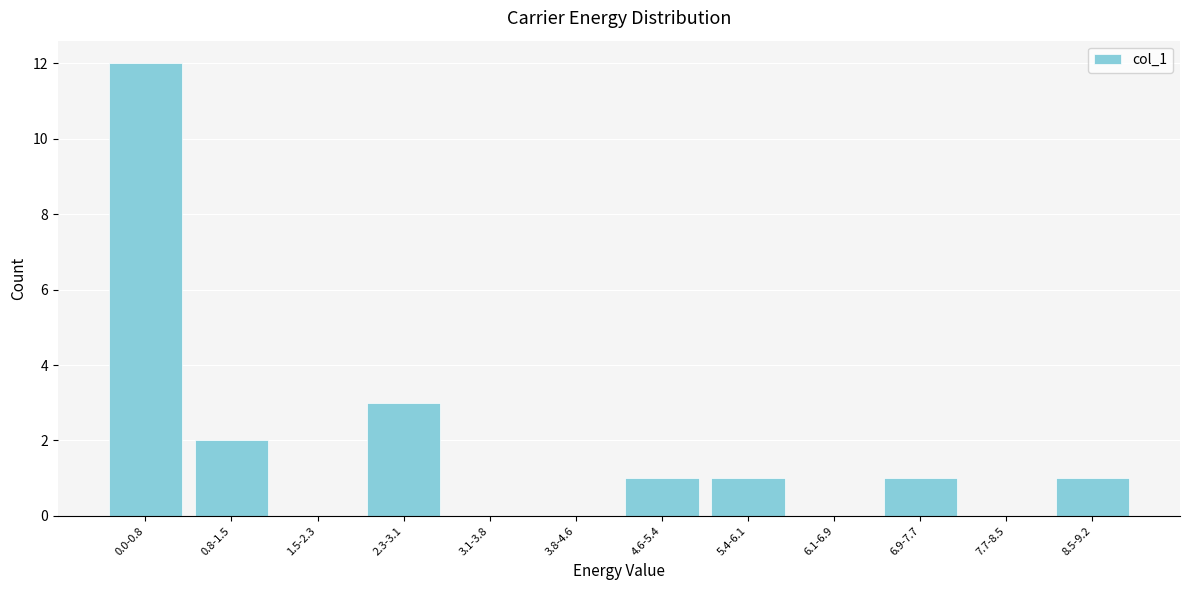

Reading left to right, extract all data points from this chart.

0.0-0.8=12	0.8-1.5=2	1.5-2.3=0	2.3-3.1=3	3.1-3.8=0	3.8-4.6=0	4.6-5.4=1	5.4-6.1=1	6.1-6.9=0	6.9-7.7=1	7.7-8.5=0	8.5-9.2=1